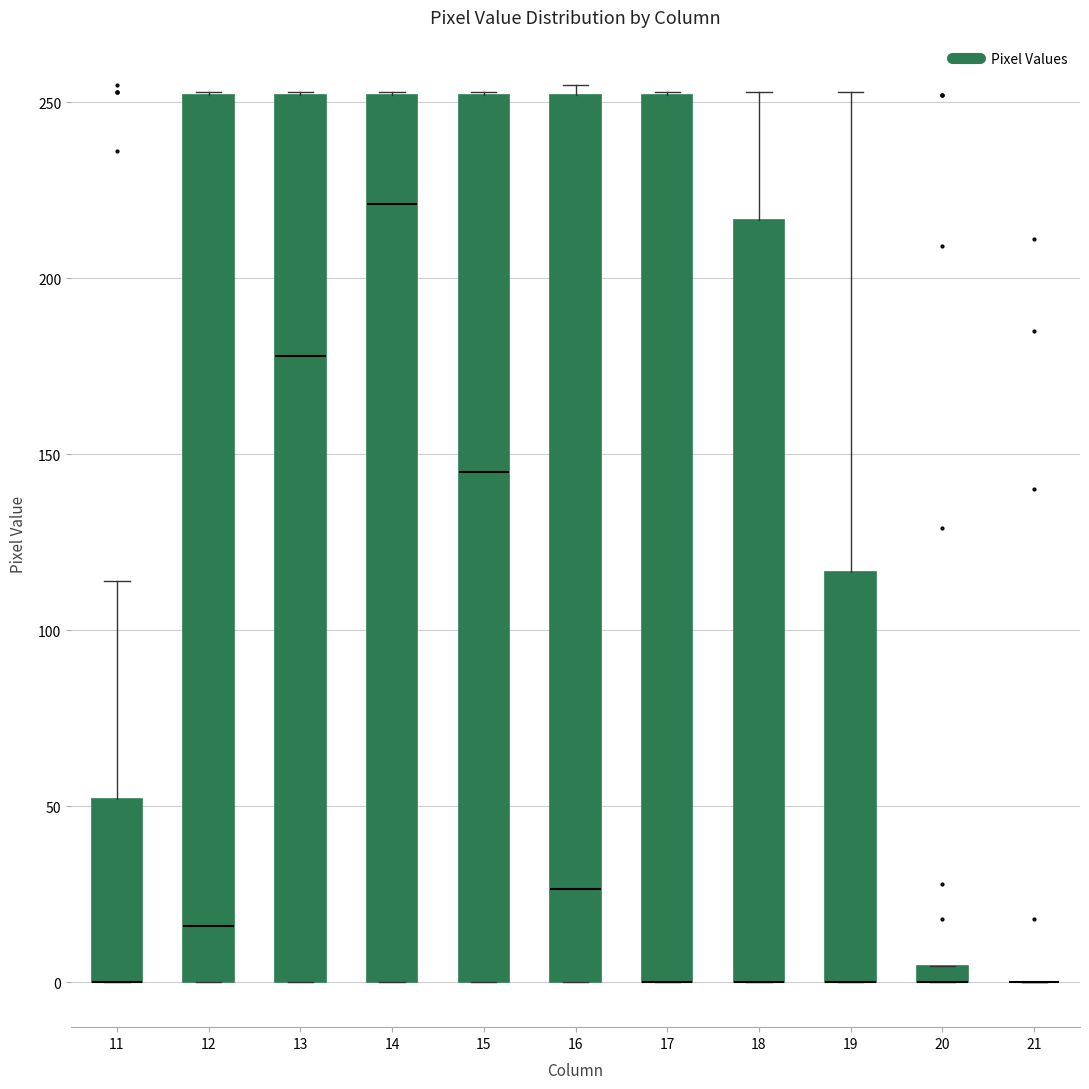

Where does the upper whisker of the box at x = 11 end on the y-axis? The values are not printed on the chart, so give them approximately, as read against the axis.

115